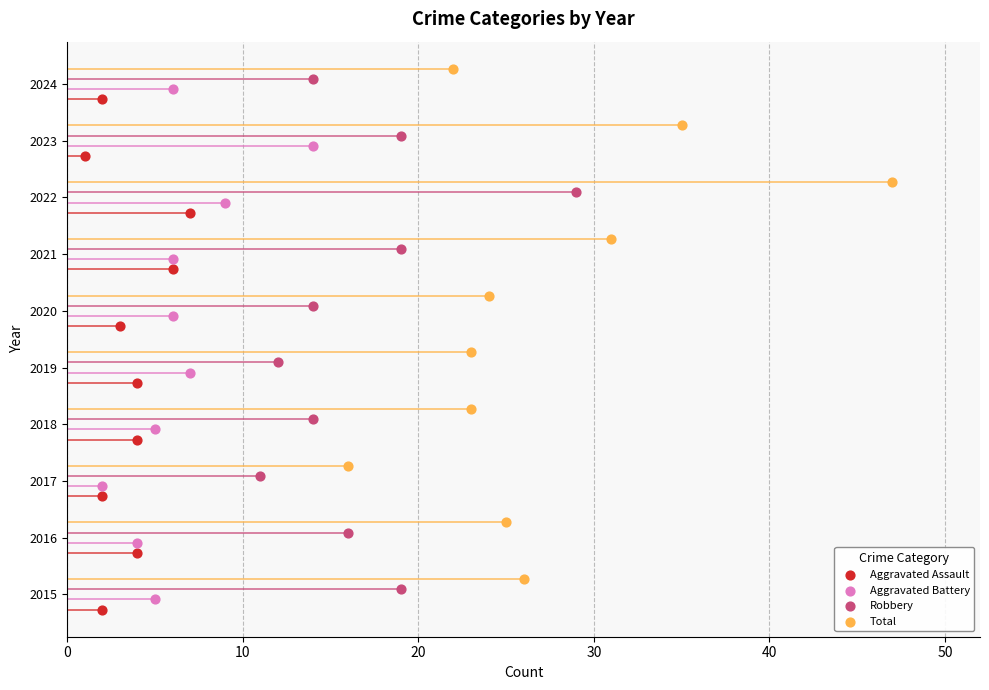

Which series reaches the maximum Y coordinate?

Total